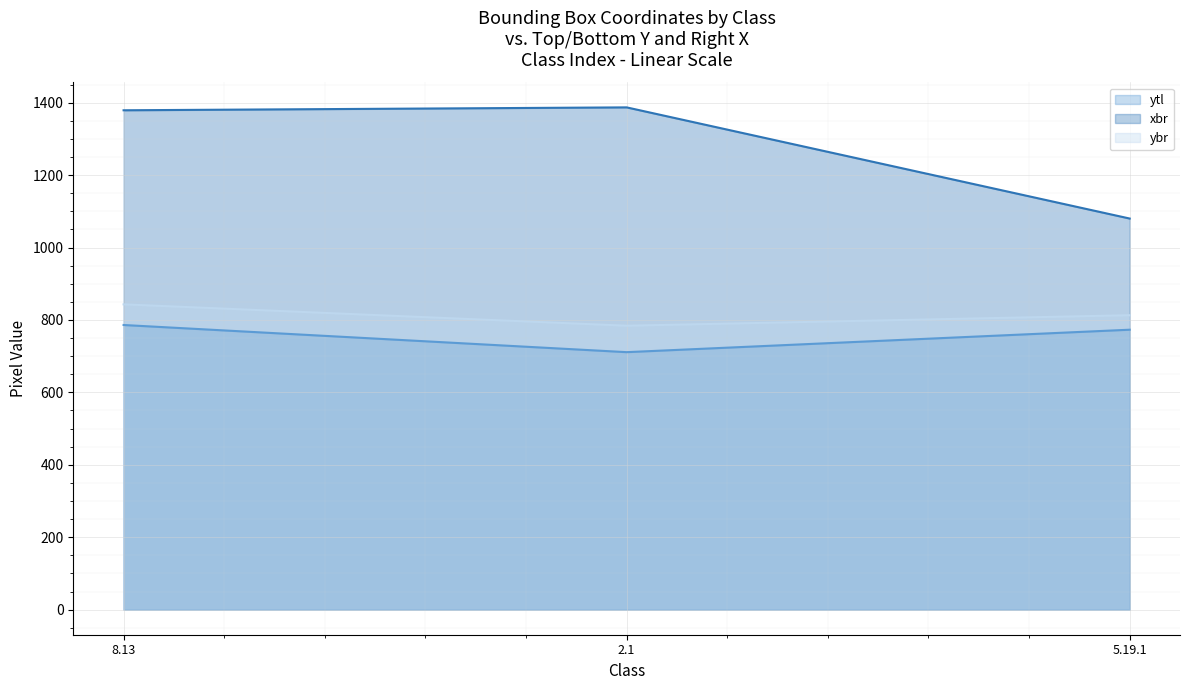

How many categories are shown in the chart?

3